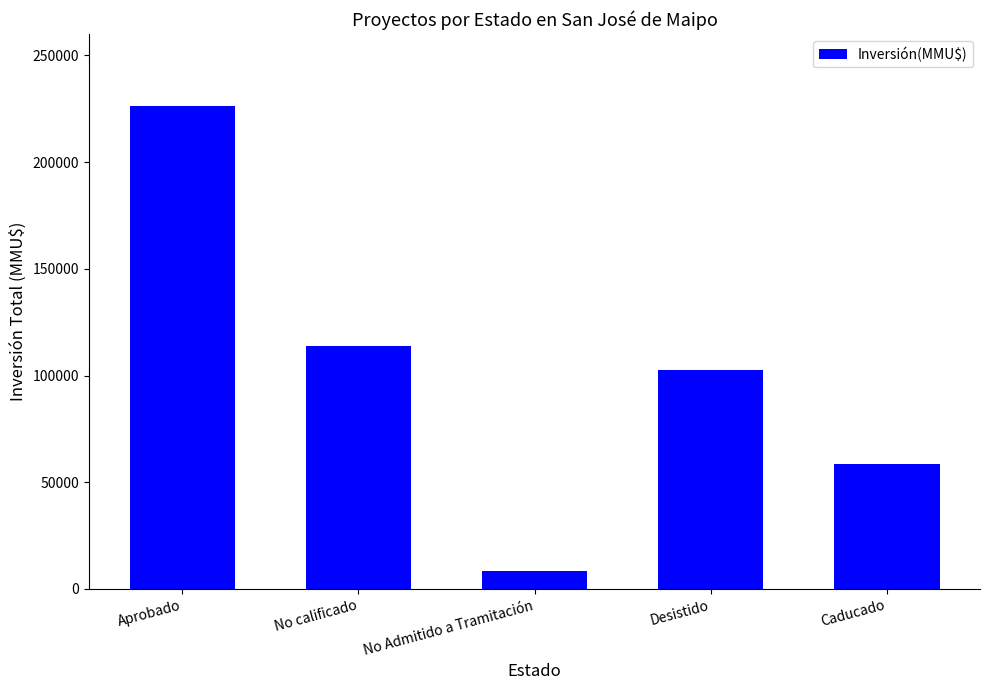

At which category does the chart reach its peak across all series?

Aprobado